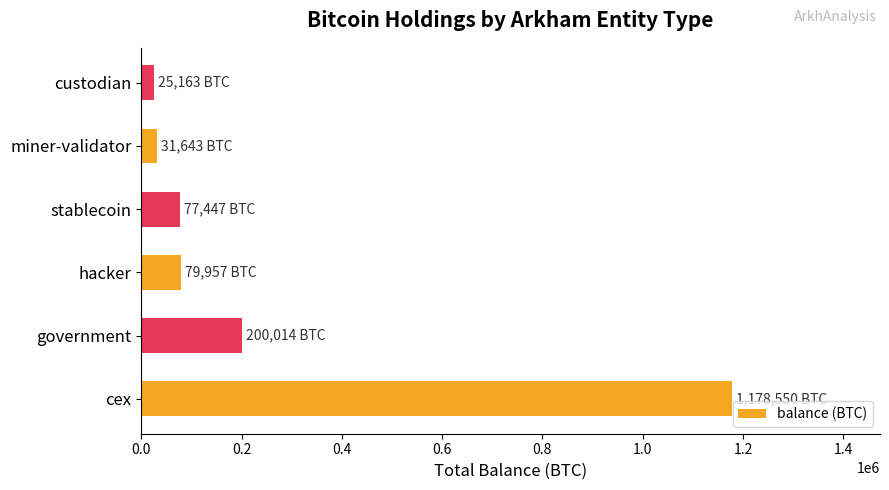

What is the difference between the maximum and minimum values?

1153386.8